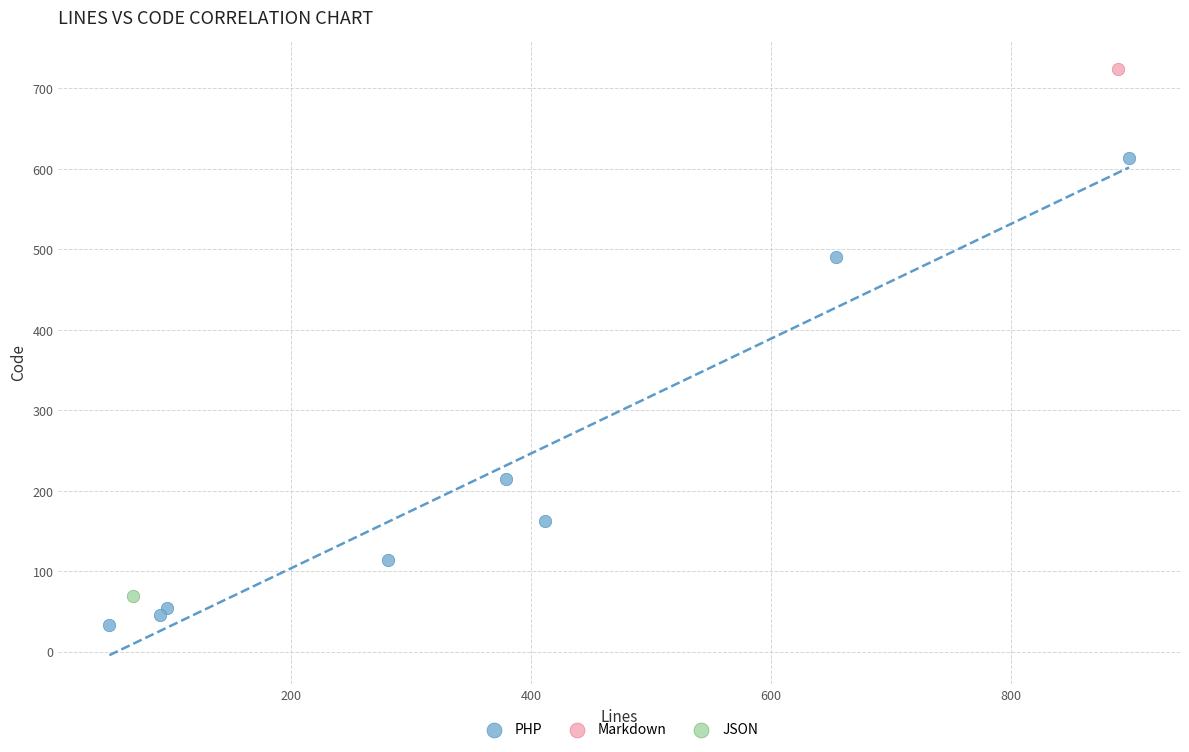

What are all the series names shown in the legend?

PHP, Markdown, JSON